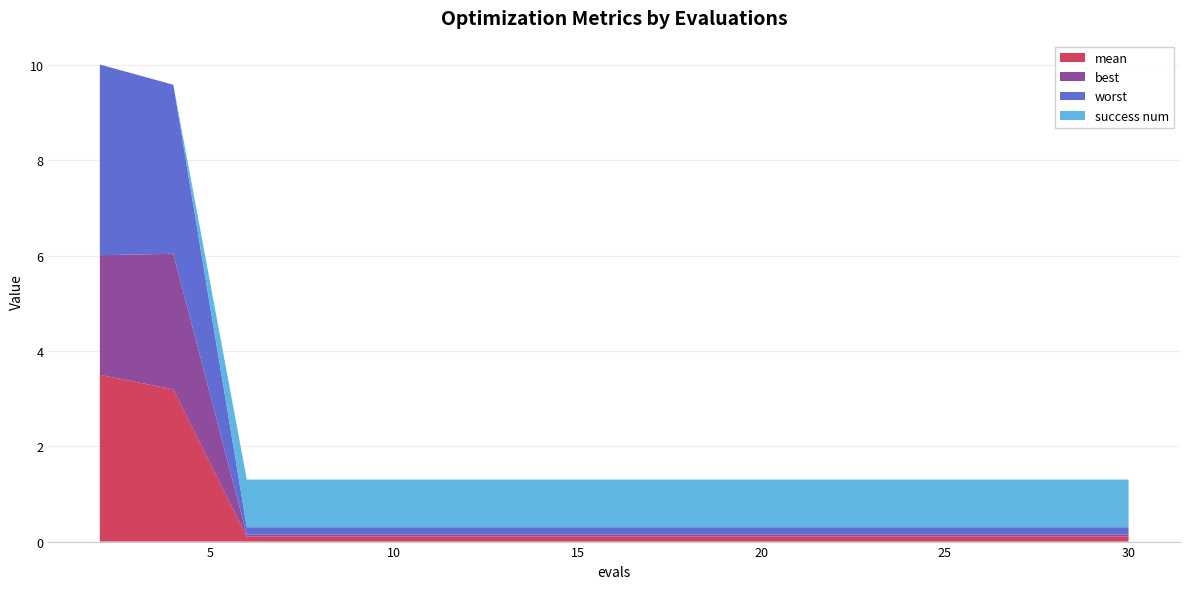

Reading left to right, transcribe all the data shown in this chart.

mean: 2=3.5	4=3.2	6=0.1	8=0.1	10=0.1	12=0.1	14=0.1	16=0.1	18=0.1	20=0.1	22=0.1	24=0.1	26=0.1	28=0.1	30=0.1
best: 2=2.5	4=2.8	6=0.0	8=0.0	10=0.0	12=0.0	14=0.0	16=0.0	18=0.0	20=0.0	22=0.0	24=0.0	26=0.0	28=0.0	30=0.0
worst: 2=4.0	4=3.5	6=0.2	8=0.2	10=0.2	12=0.2	14=0.2	16=0.2	18=0.2	20=0.2	22=0.2	24=0.2	26=0.2	28=0.2	30=0.2
success num: 2=0.0	4=0.0	6=1.0	8=1.0	10=1.0	12=1.0	14=1.0	16=1.0	18=1.0	20=1.0	22=1.0	24=1.0	26=1.0	28=1.0	30=1.0